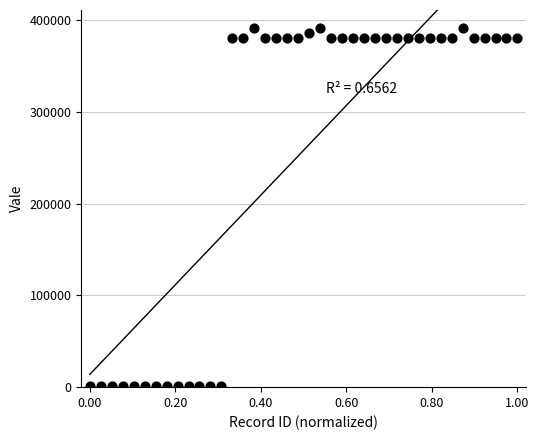

What is the range of Y values (max minus min)?

390267